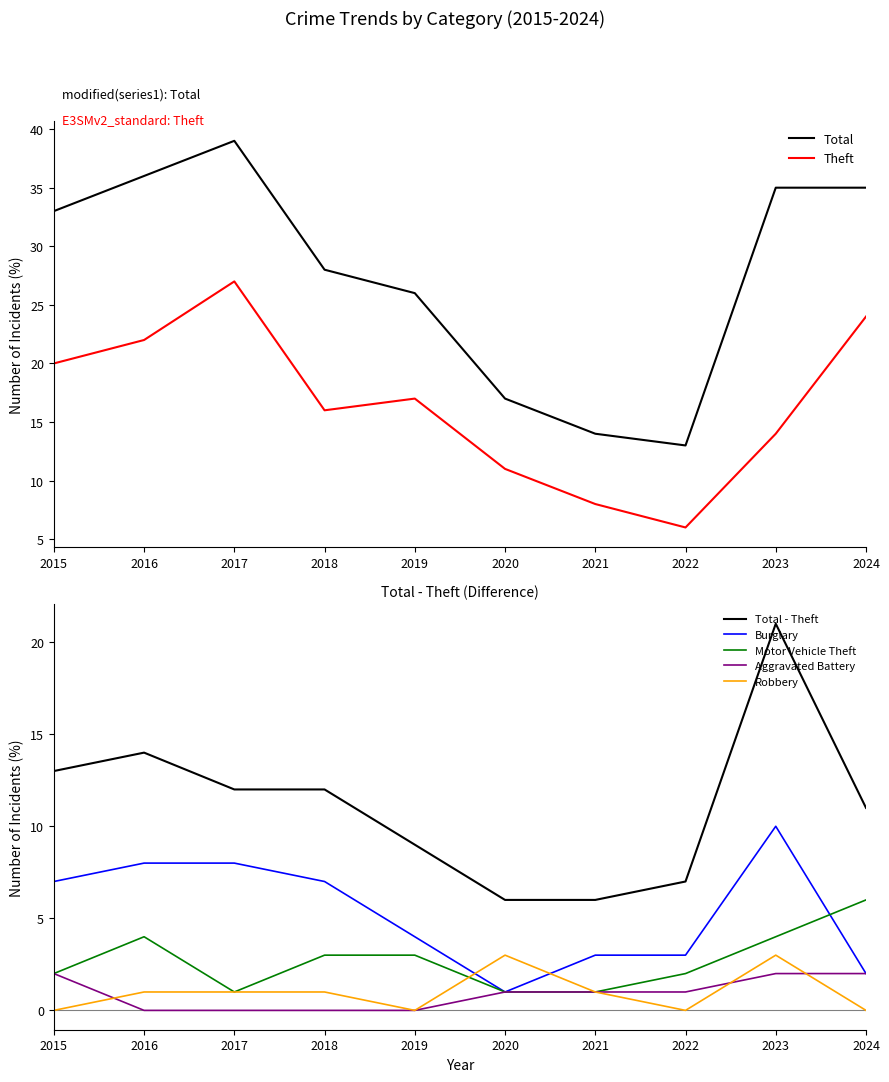

True or false: Aggravated Battery and Total cross at least once.

False